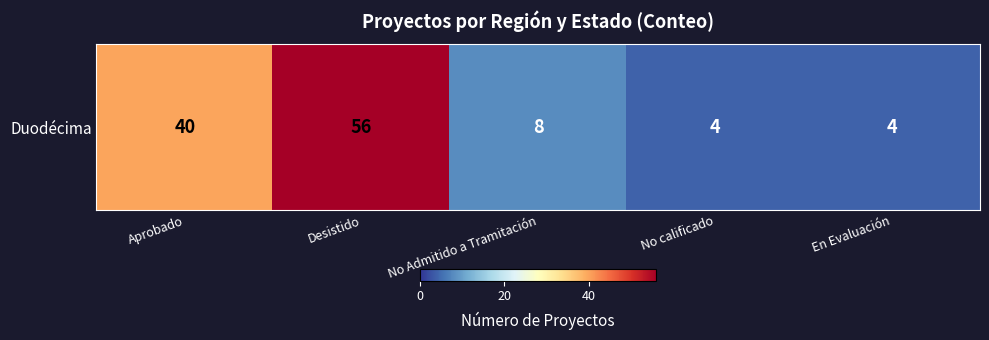

Is it true that the value at Aprobado is 16?

False